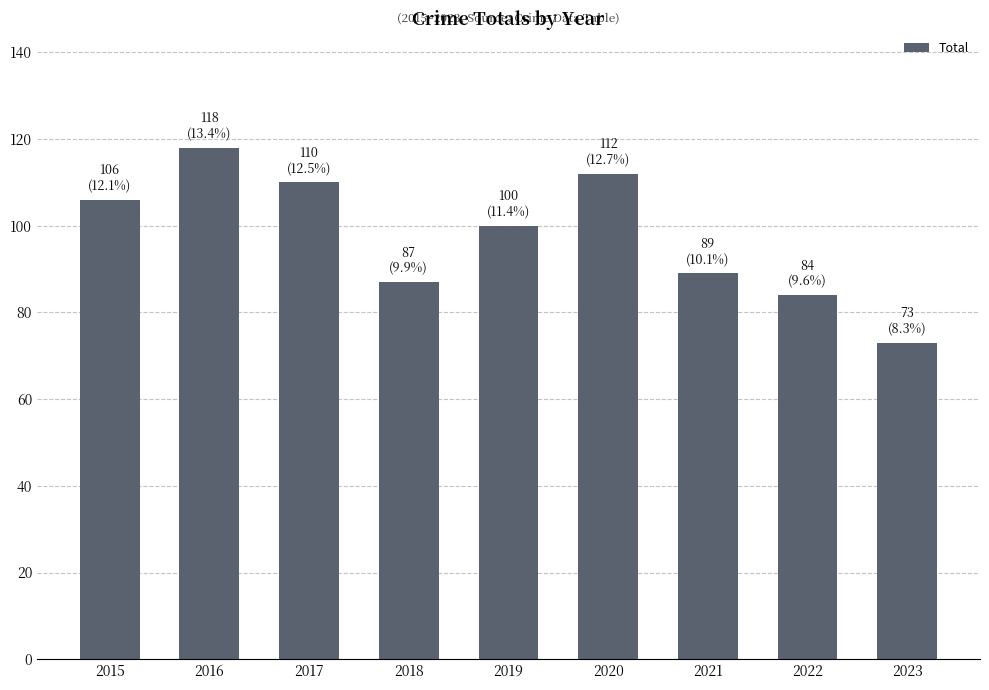

Rank the categories by value from highest to lowest.

2016, 2020, 2017, 2015, 2019, 2021, 2018, 2022, 2023